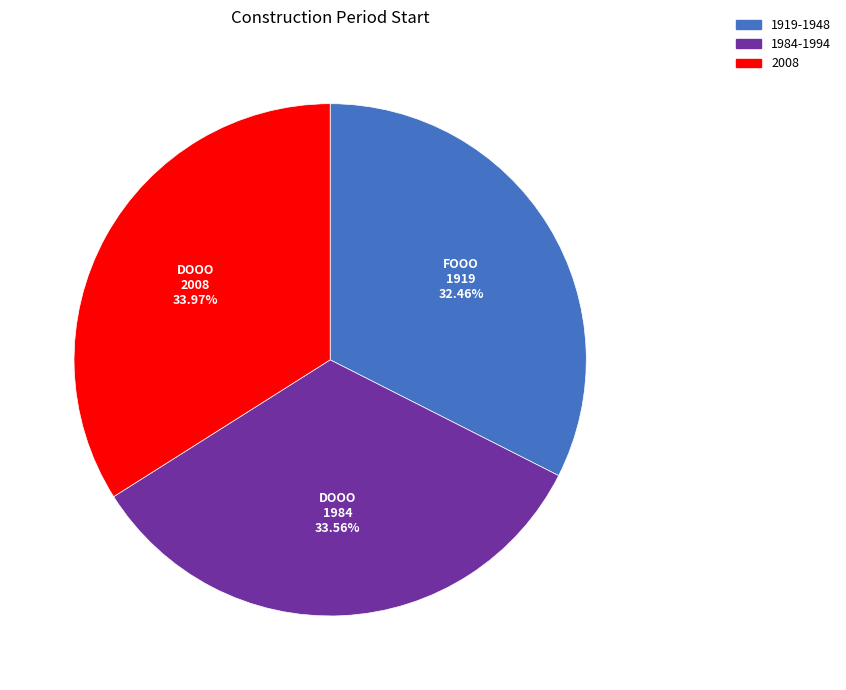

Does any single category account for the majority?

No